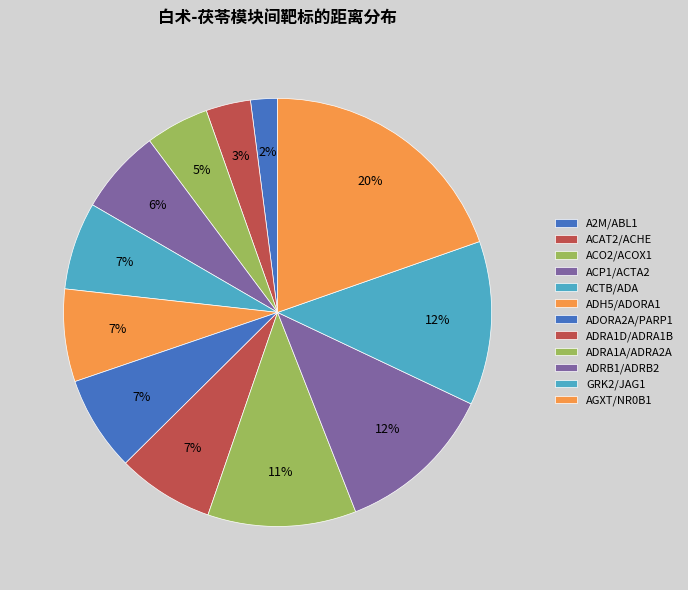

What percentage is the ADRA1A/ADRA2A slice, to the nearest percent?

11%